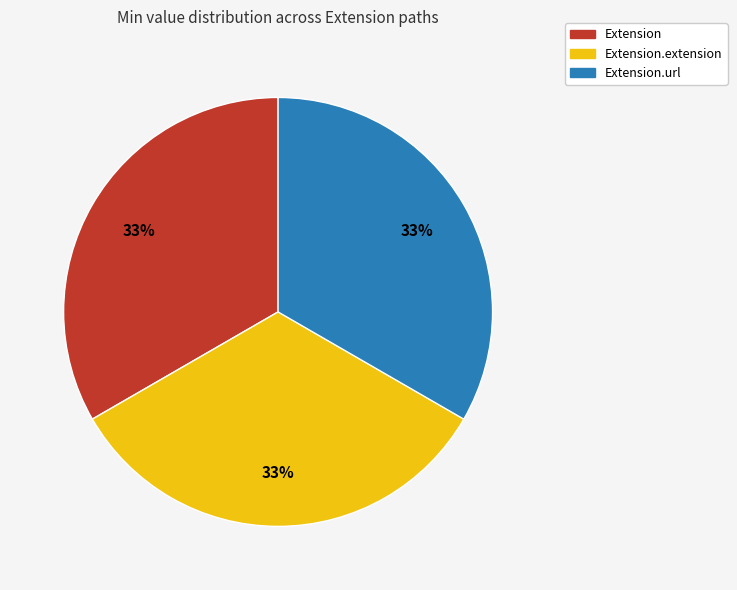

Is Extension the majority of the pie?

No